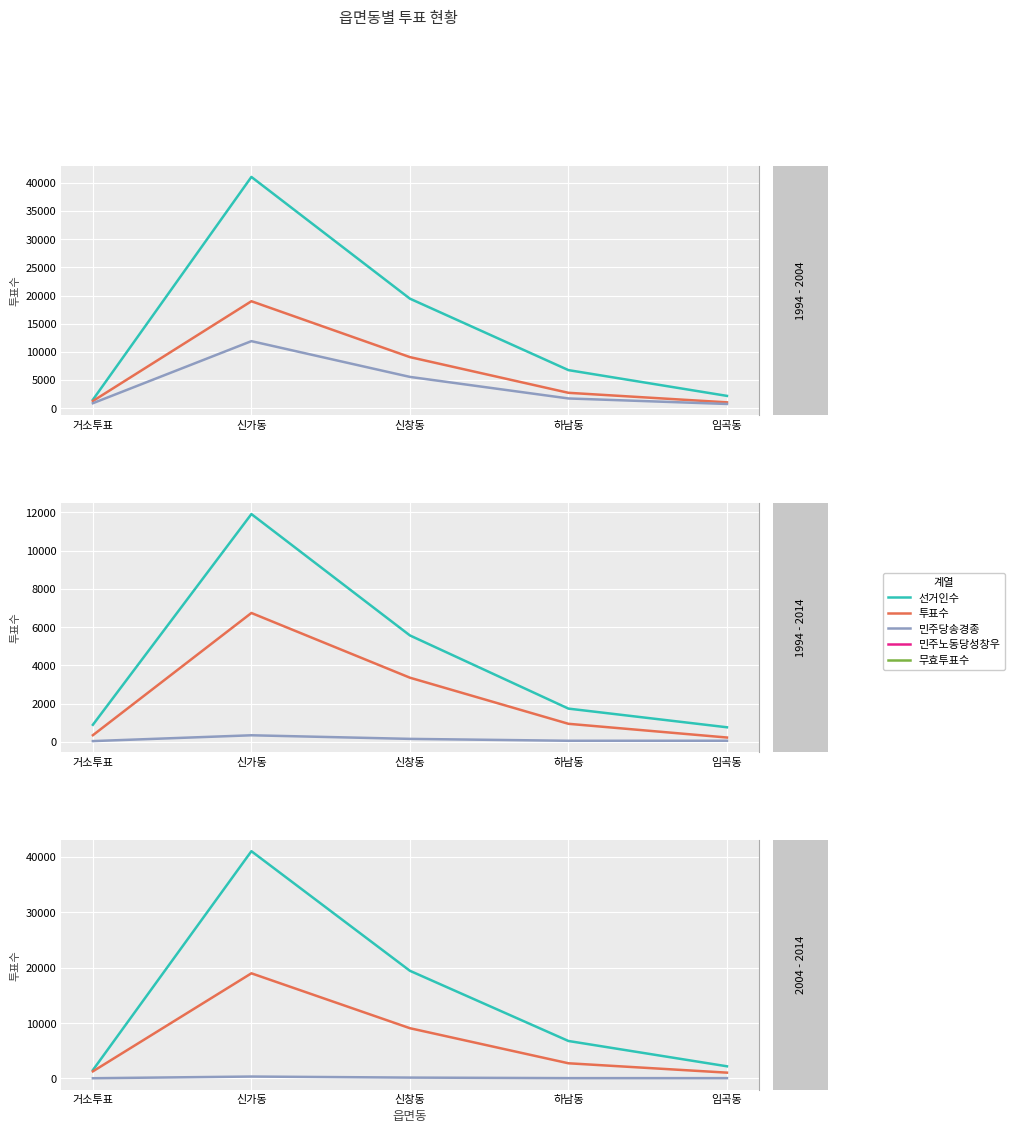

Which series has the widest spread of values?

선거인수